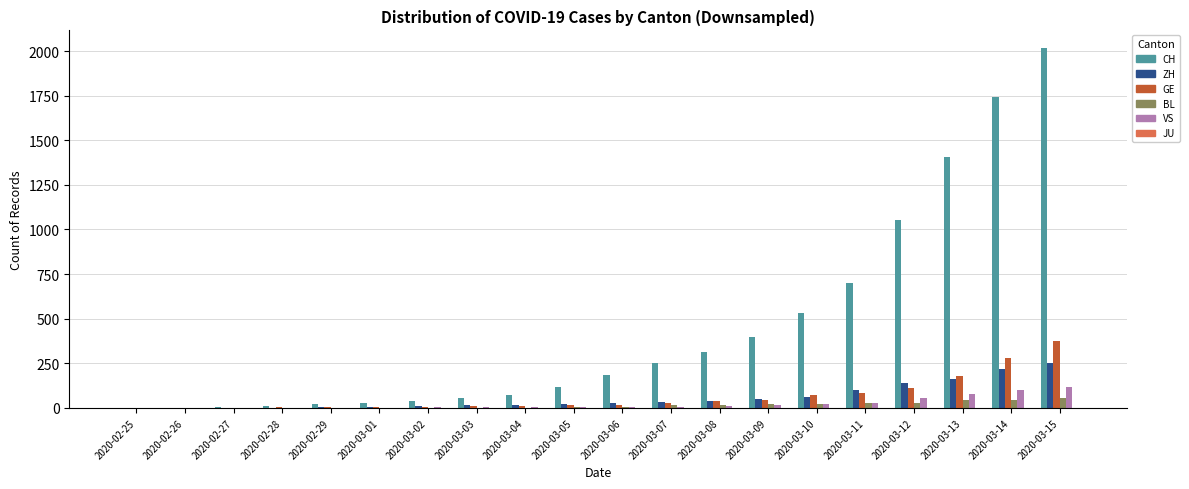

Between 2020-03-05 and 2020-03-12, which series saw the biggest shift?

CH